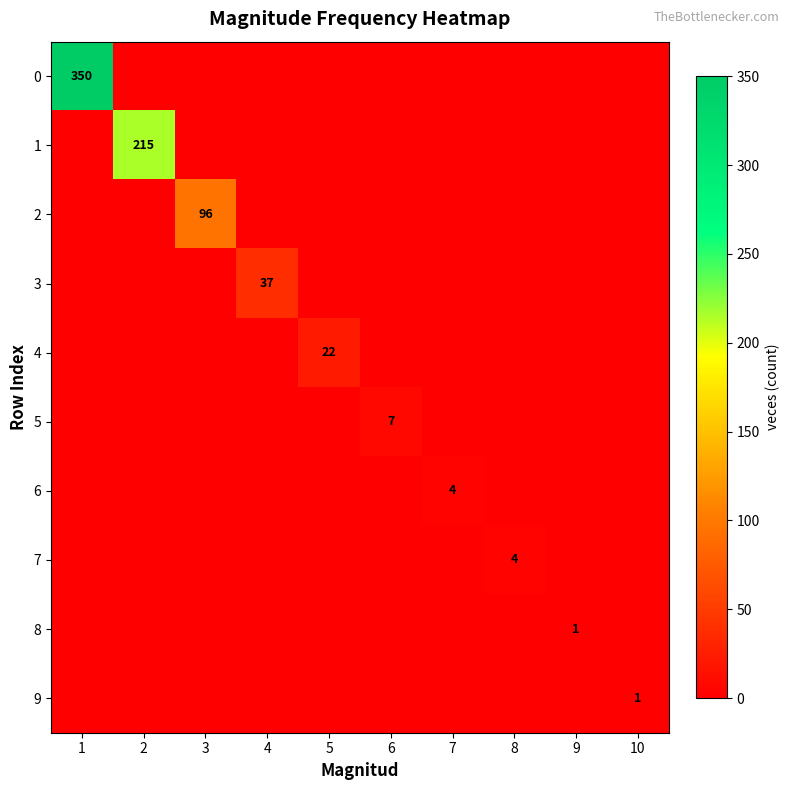

What is the total value across all series at 9?

1